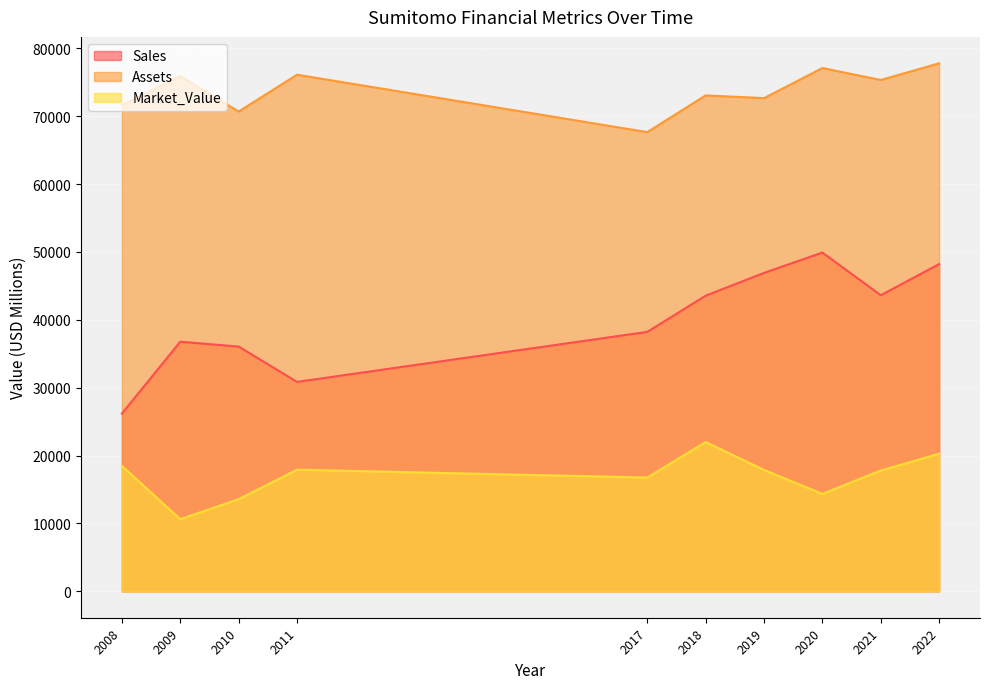

What is the greatest value displayed?

77799